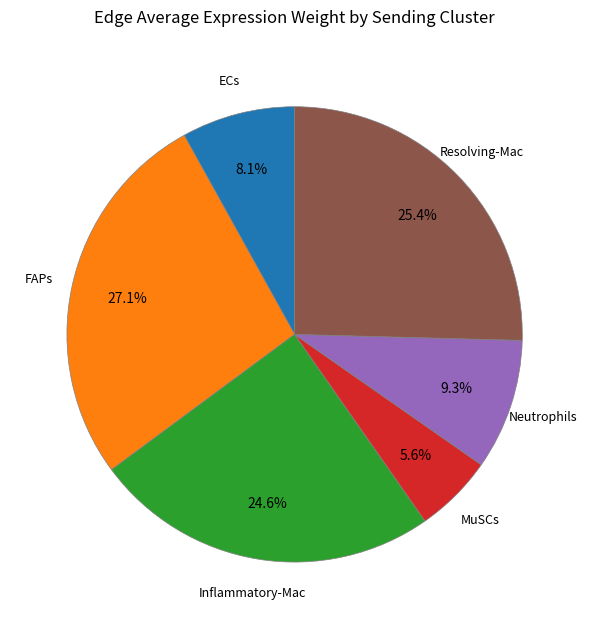

Is there a majority slice in this chart?

No